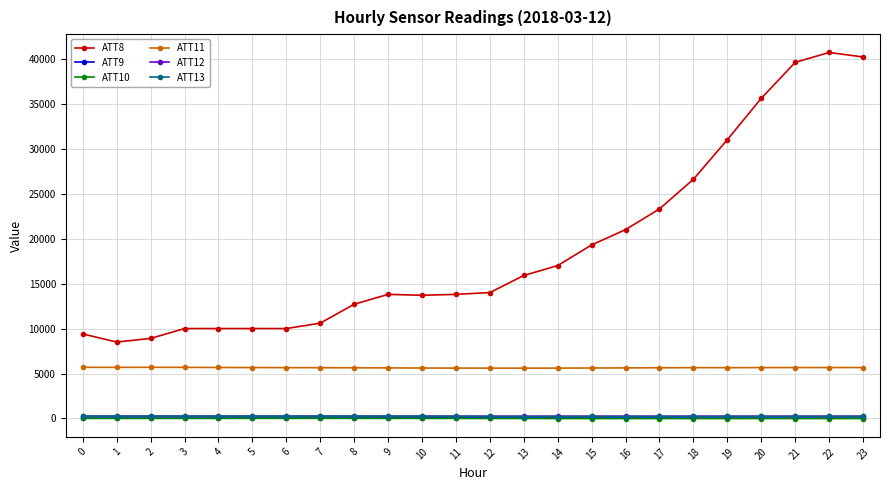

True or false: ATT12 and ATT11 cross at least once.

False